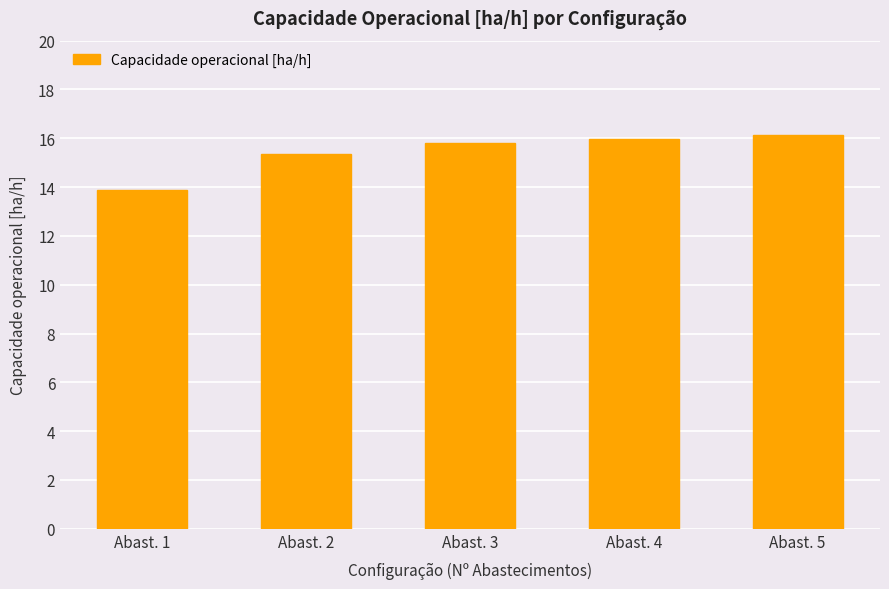

What is the difference between the second highest and second lowest values?

0.6